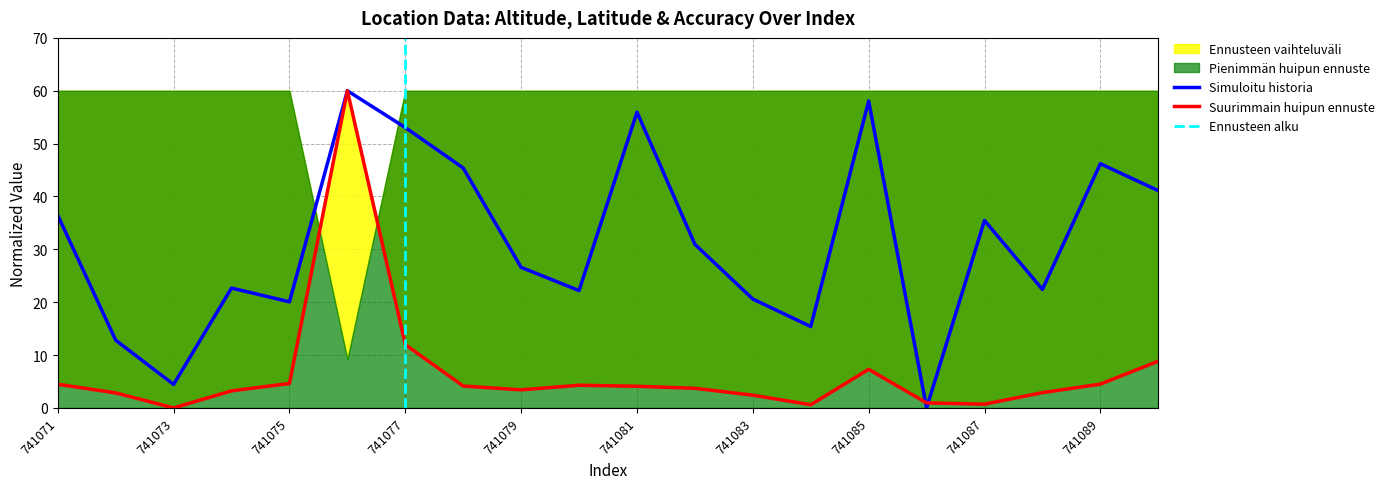

The value of Simuloitu historia at 741079 is 17.3. True or false?

False